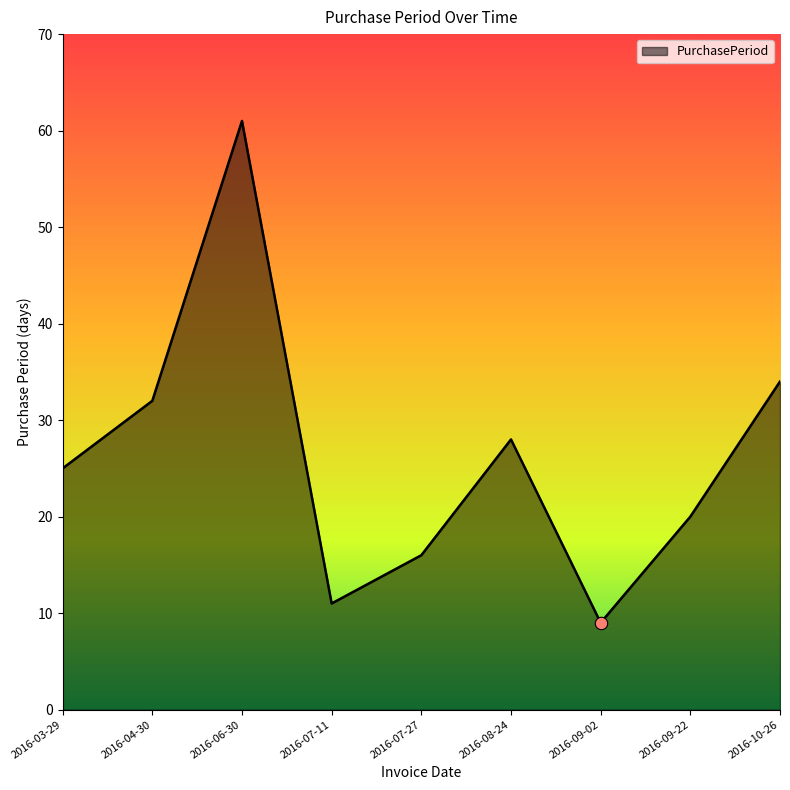

Approximately how many times larger is the value at 2016-08-24 compared to 2016-09-22?

1.4